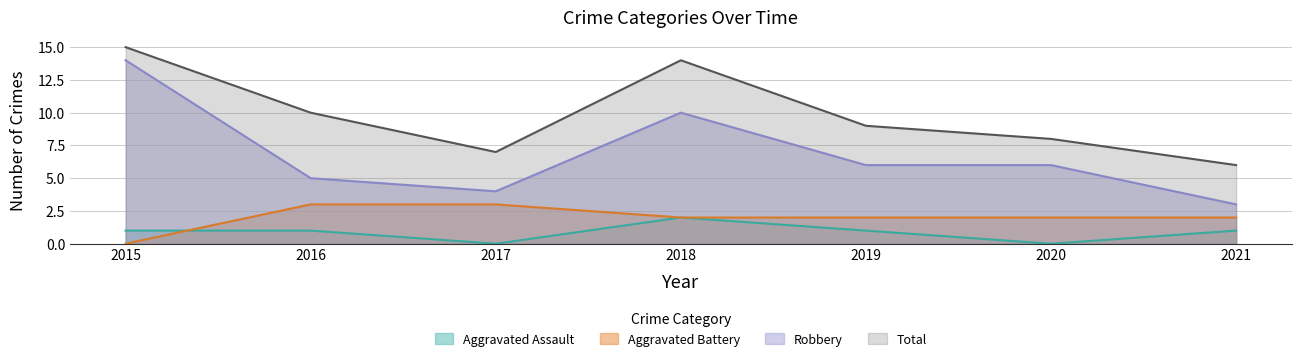

Which has a higher value, 2018 or 2021?

2018